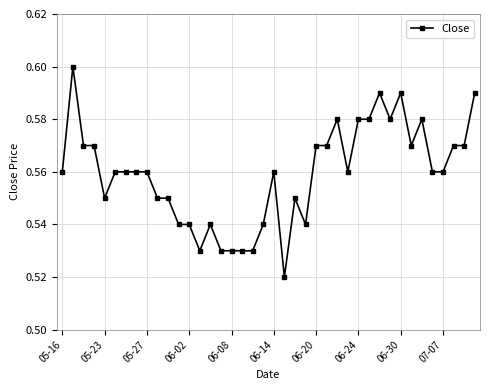

True or false: the data has more than 1 interior local peaks.

True